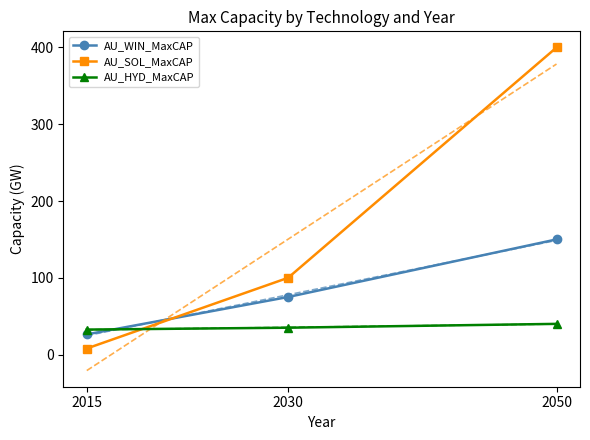

What is the difference between the AU_WIN_MaxCAP values at 2015 and 2050?

123.7